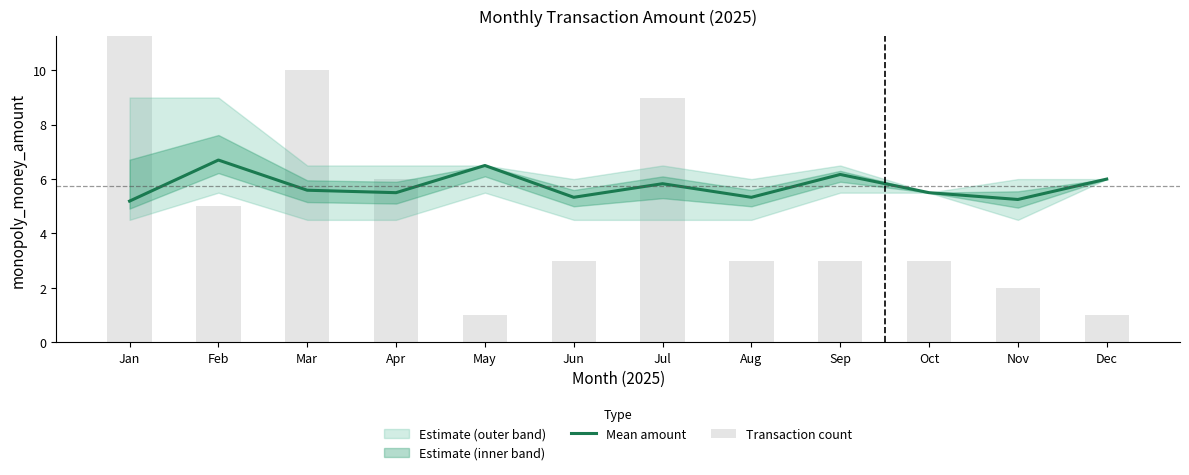

Reading right to left, transcribe all the data shown in this chart.

Mean amount: Dec=6.0	Nov=5.2	Oct=5.5	Sep=6.2	Aug=5.3	Jul=5.8	Jun=5.3	May=6.5	Apr=5.5	Mar=5.6	Feb=6.7	Jan=5.2
Transaction count: Dec=1.0	Nov=2.0	Oct=3.0	Sep=3.0	Aug=3.0	Jul=9.0	Jun=3.0	May=1.0	Apr=6.0	Mar=10.0	Feb=5.0	Jan=18.0